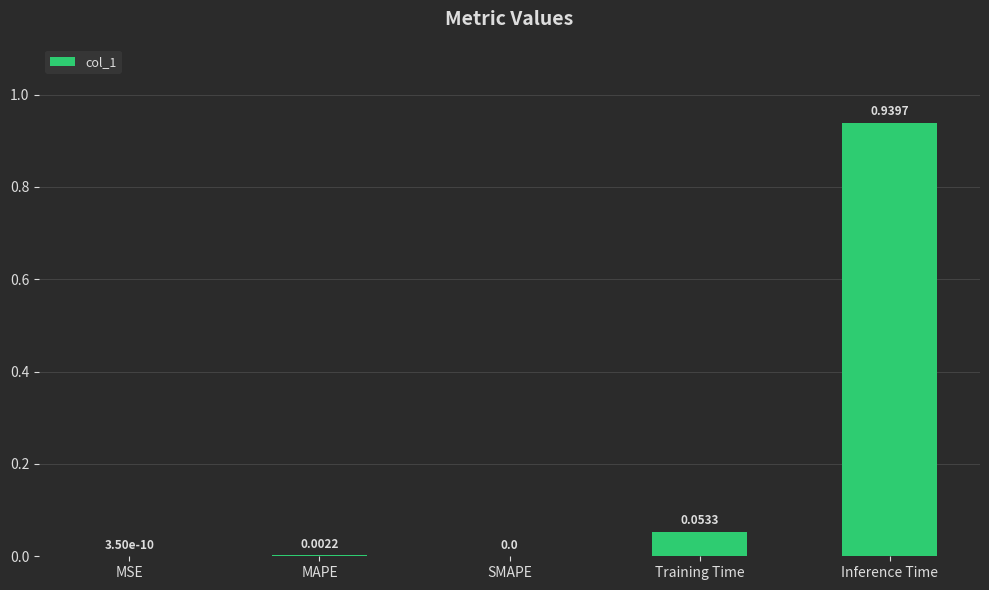

What is the sum of all values?

1.0